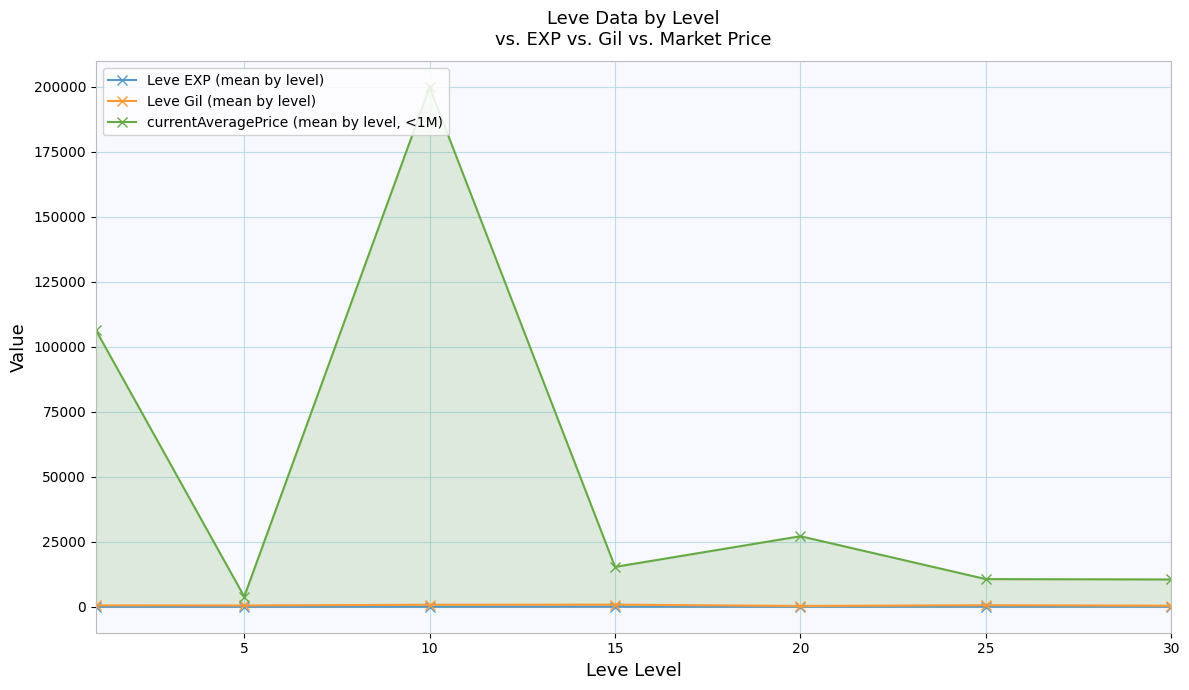

True or false: Leve Gil (mean by level) has a value of 810.0 at 15.

True